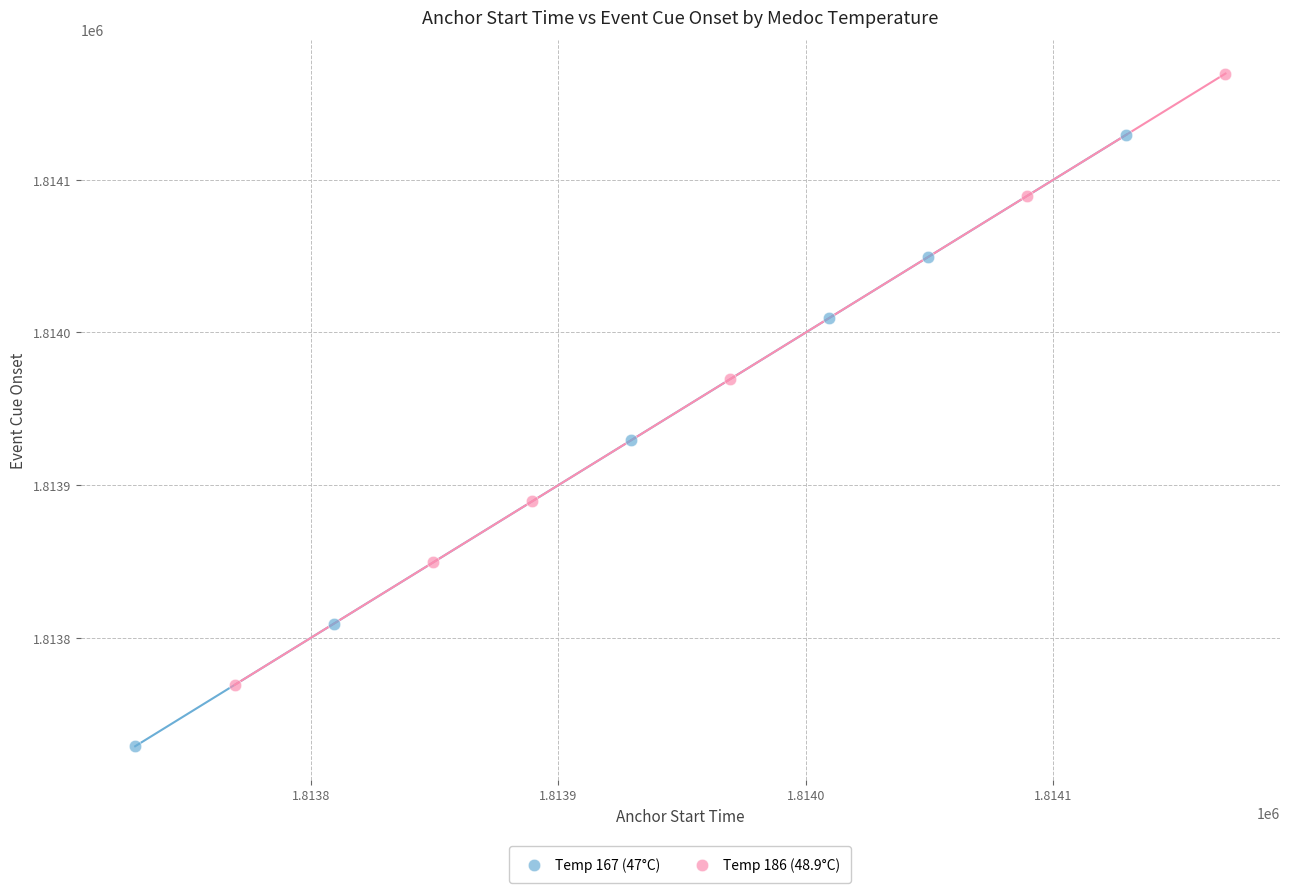

Which series contains the lowest Y value?

Temp 167 (47°C)